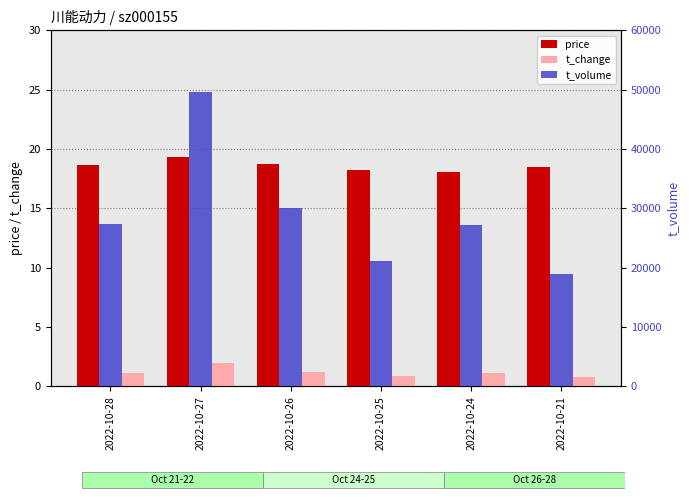

Are the bars grouped side by side (vs. stacked)?

Yes